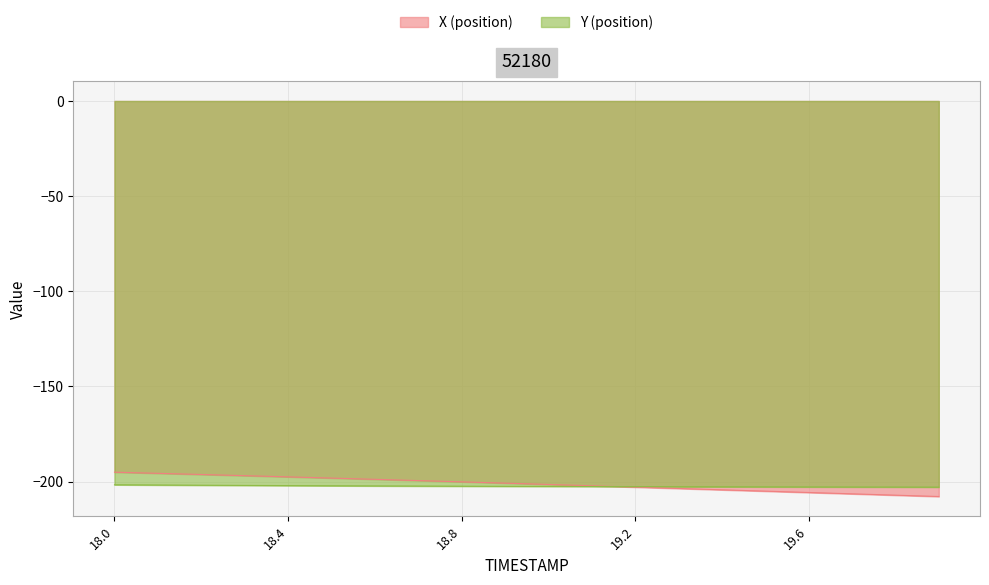

How many categories are shown in the chart?

20